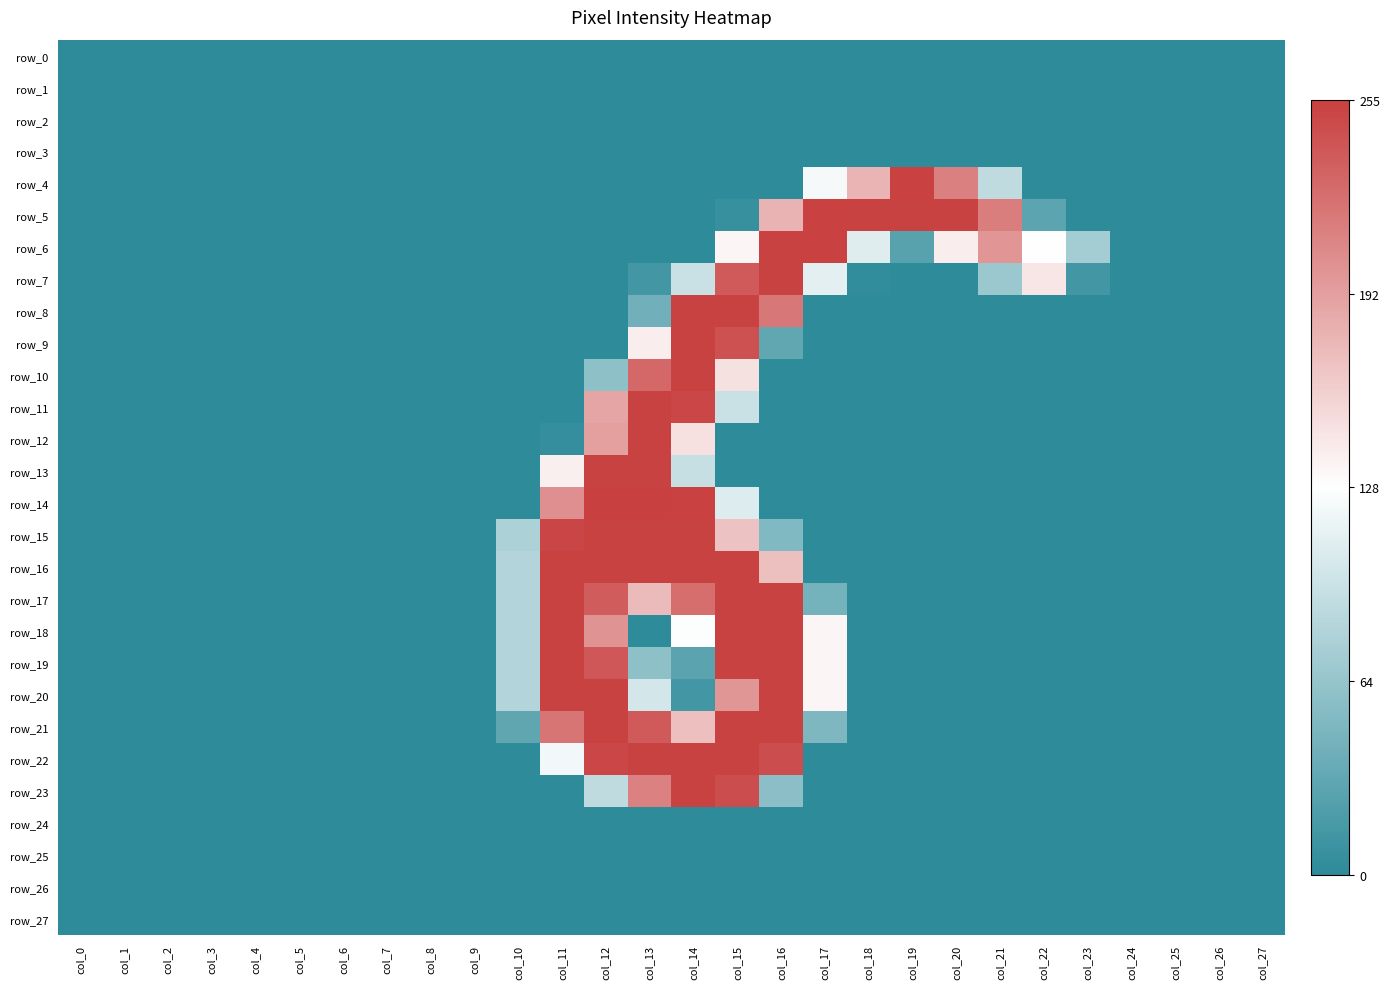

What is the difference between the second highest and second lowest values in the row_6 series?

1.0